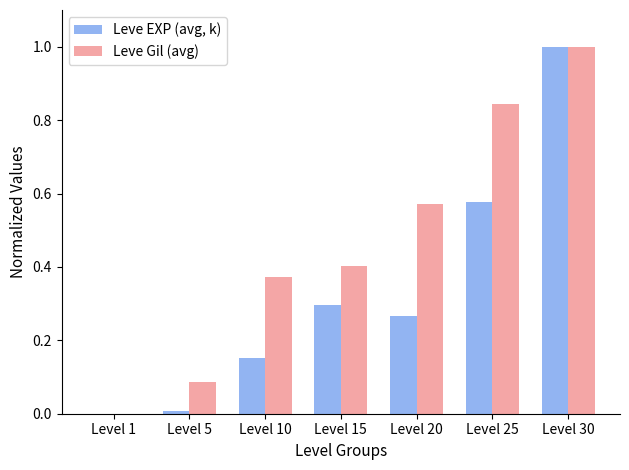

How many series are shown in this chart?

2